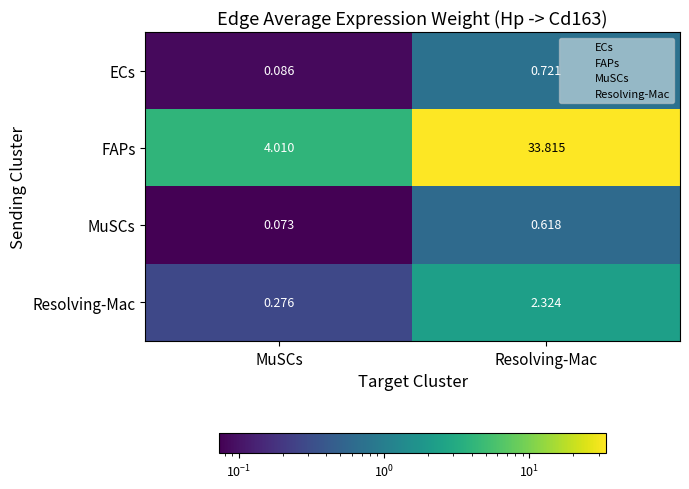

Which series has the widest spread of values?

FAPs